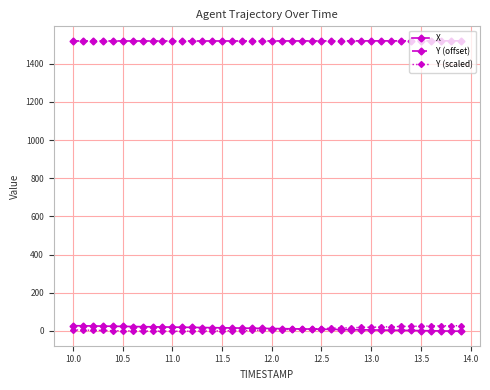

True or false: Y (scaled) and Y (offset) intersect in this chart.

False